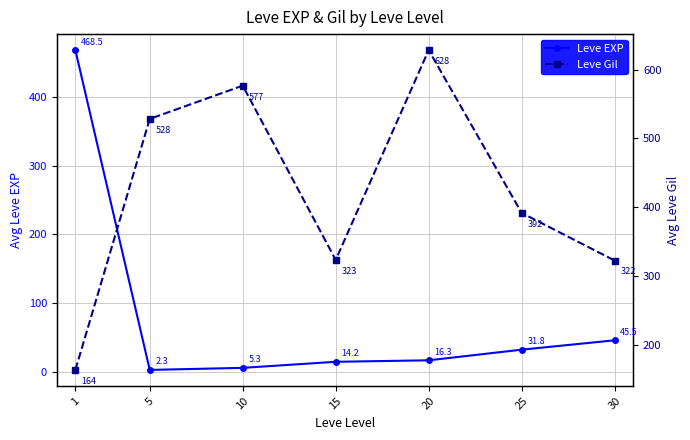

What is the value of the Leve Gil point at the 4th from the left?

323.3